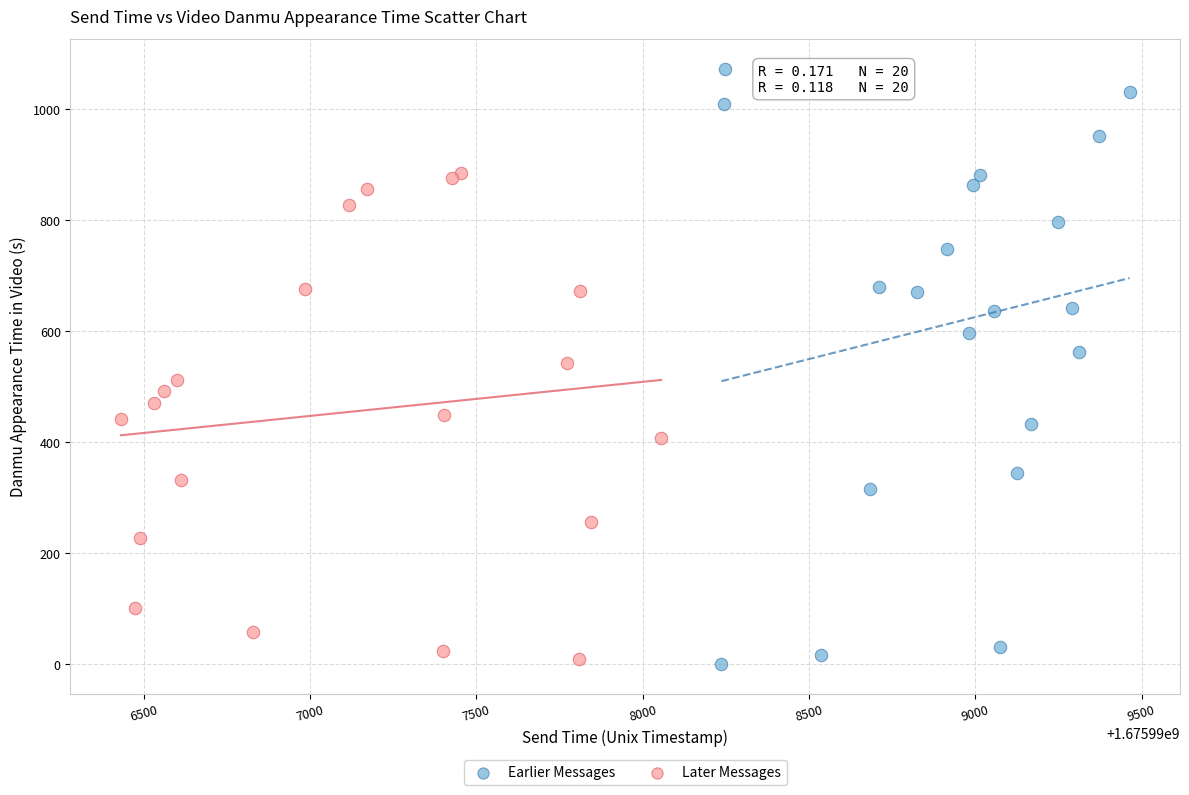

Which series reaches the maximum Y coordinate?

Earlier Messages